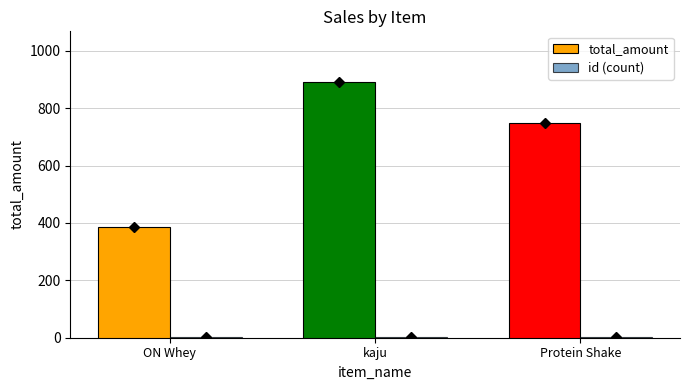

Which series has the widest spread of values?

total_amount